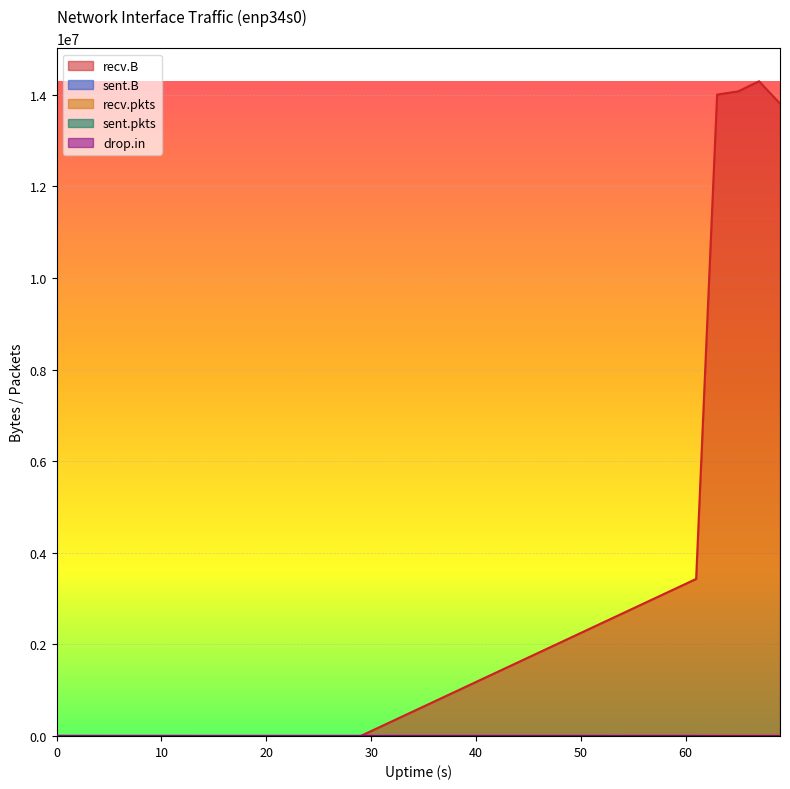

Which series has the widest spread of values?

recv.B